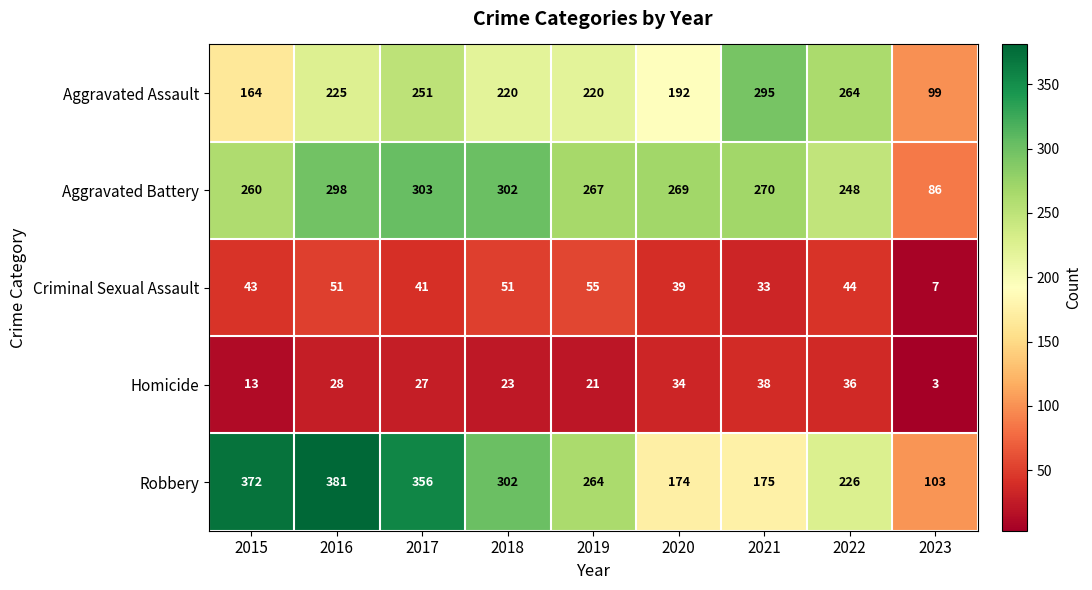

What is the total value across all series at 2017?

978